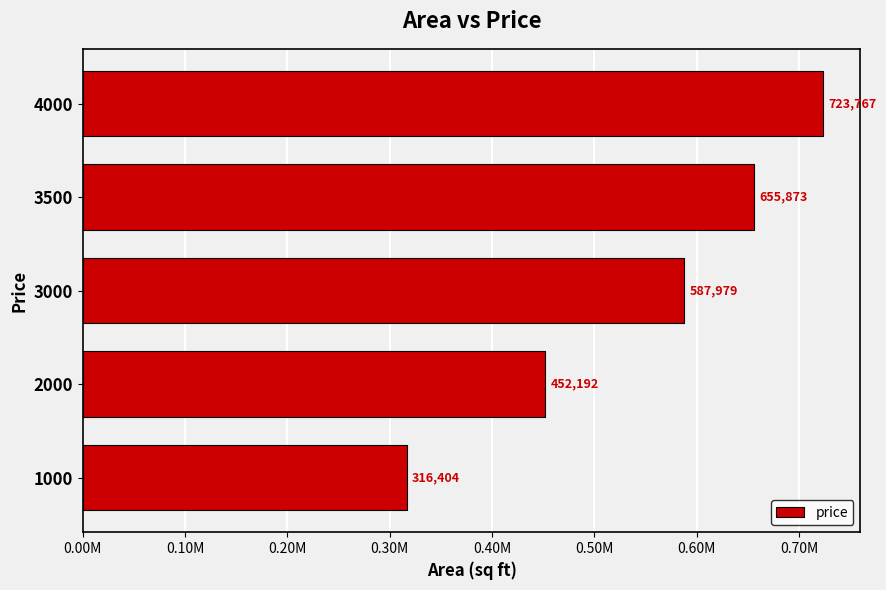

What is the greatest value displayed?

723767.1